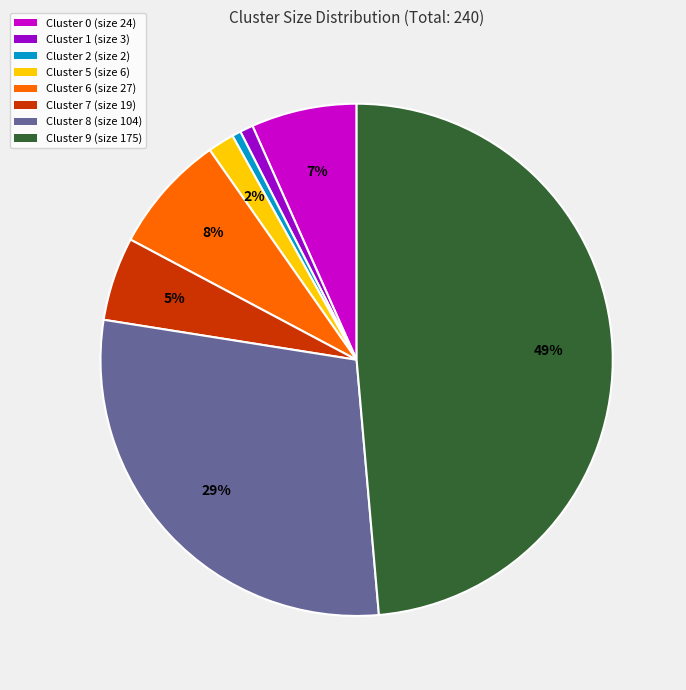

Count the number of slices in the pie.

8